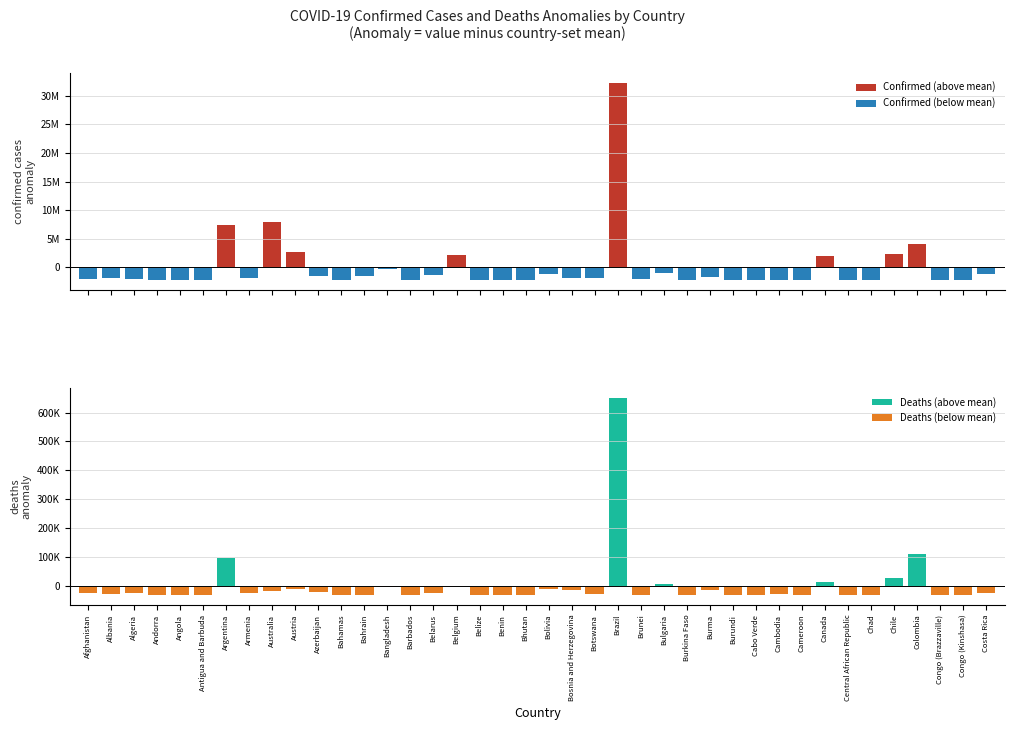

What is the difference between the second highest and second lowest values in the confirmed series?

10110229